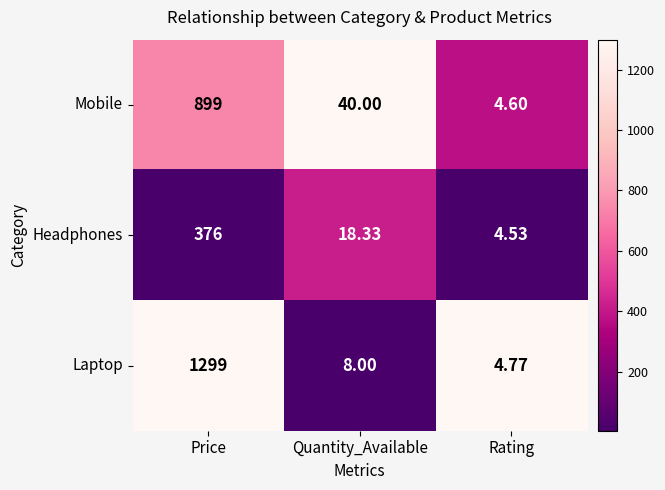

At which label does Headphones first exceed 18?

Price